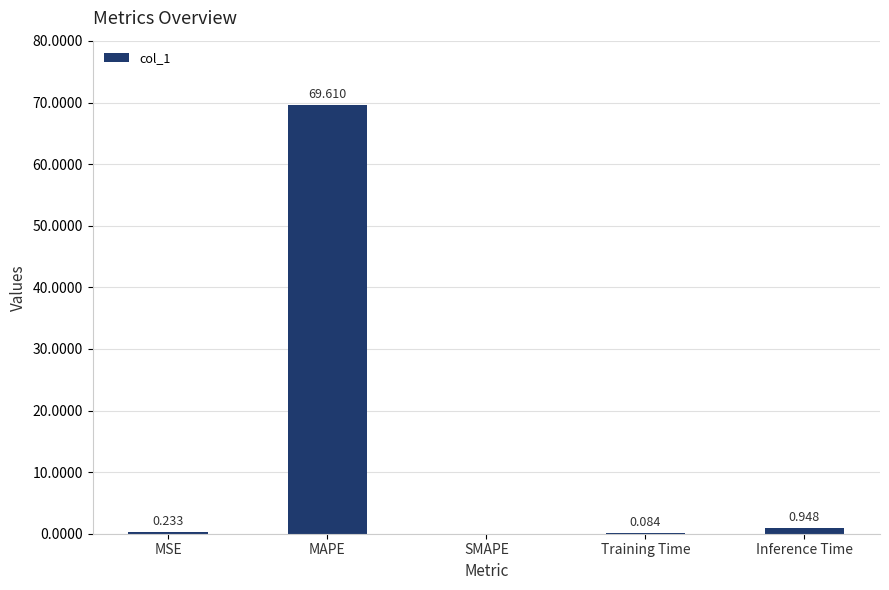

Which label corresponds to the largest value in the chart?

MAPE